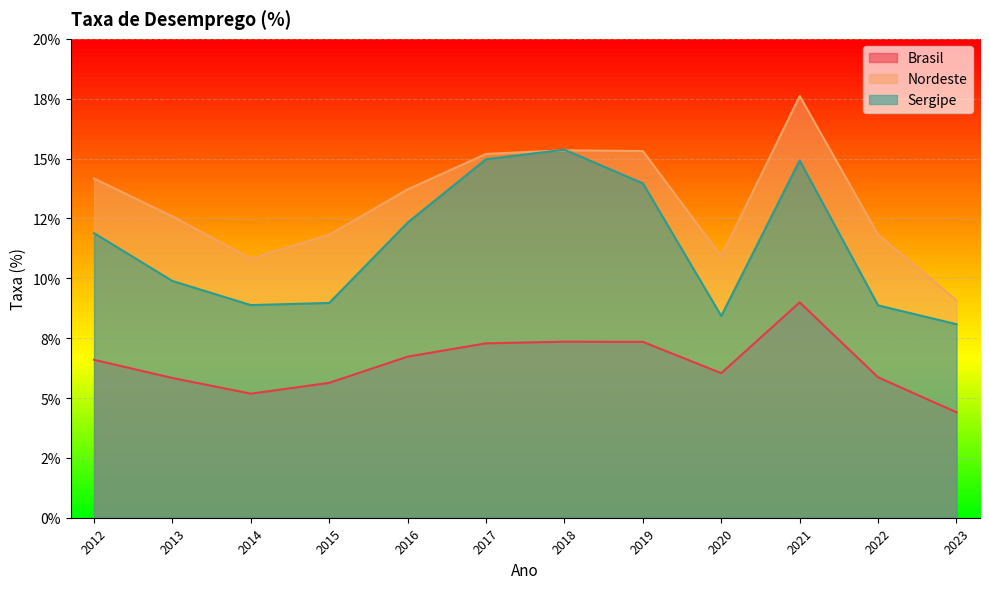

What is the greatest value displayed?

17.6